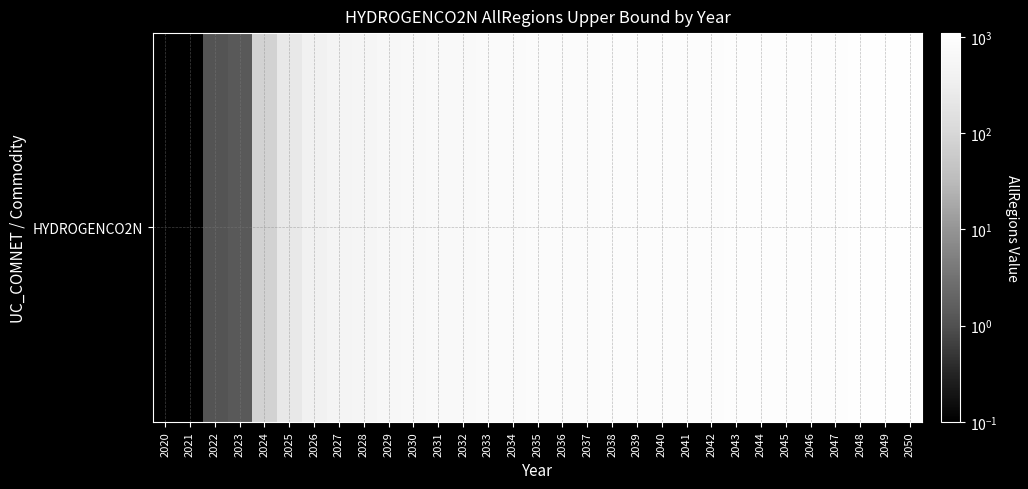

How many data points are above 799?

16